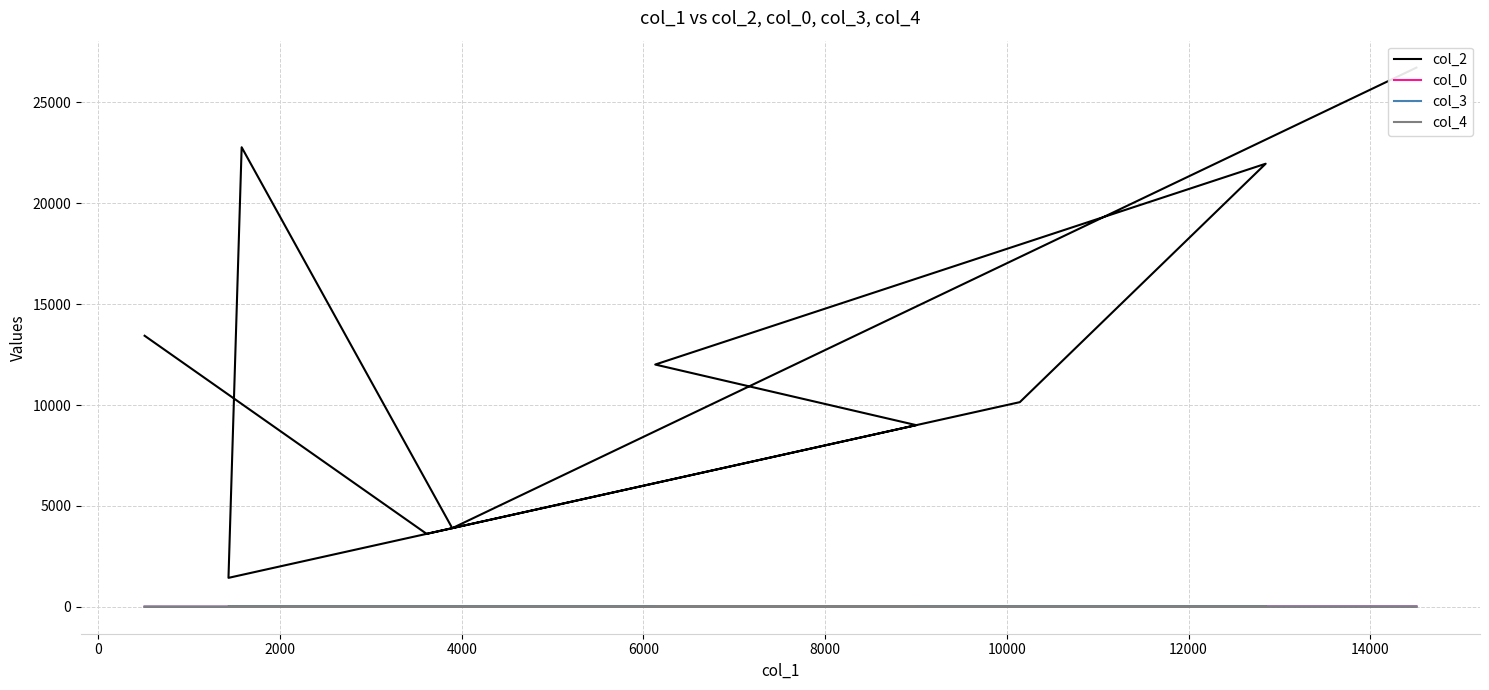

Reading left to right, what are all the values shown in this chart?

col_2: 13434.0	3614.0	5096.0	10143.0	21962.0	12007.0	9003.0	8128.0	1433.0	22778.0	3896.0	26725.0
col_0: 2.6	3.2	13.5	14.1	14.8	15.4	16.1	16.1	16.1	16.7	16.7	16.7
col_3: 3.0	0.0	5.0	10.0	10.0	10.0	3.0	5.0	10.0	5.0	10.0	10.0
col_4: 1.0	0.0	0.0	0.0	0.0	0.0	0.0	0.0	0.0	0.0	0.0	0.0